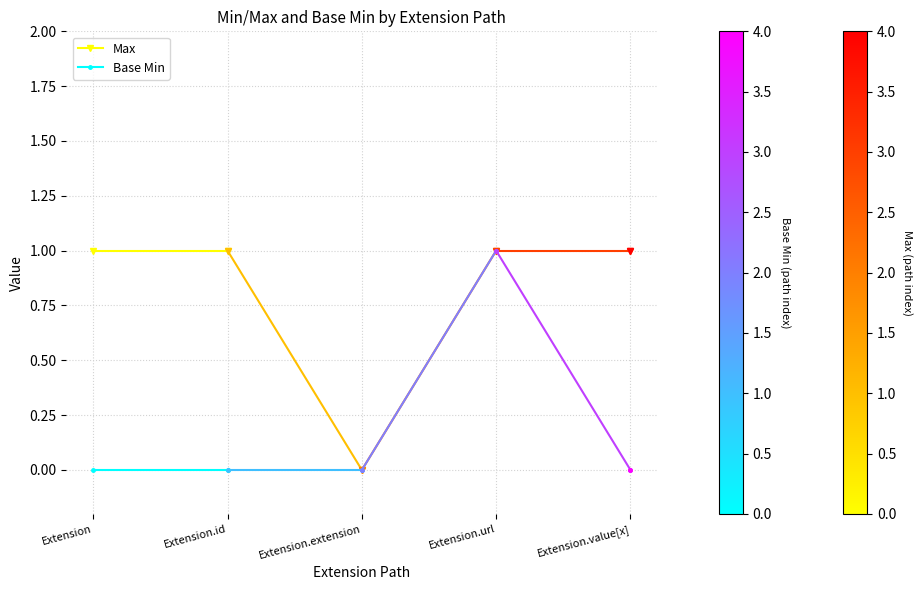

At how many categories does at least one series exceed 0?

2